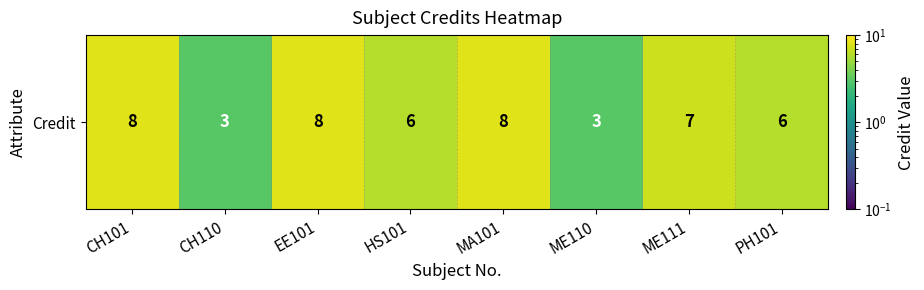

How many values are between 6 and 8?

6